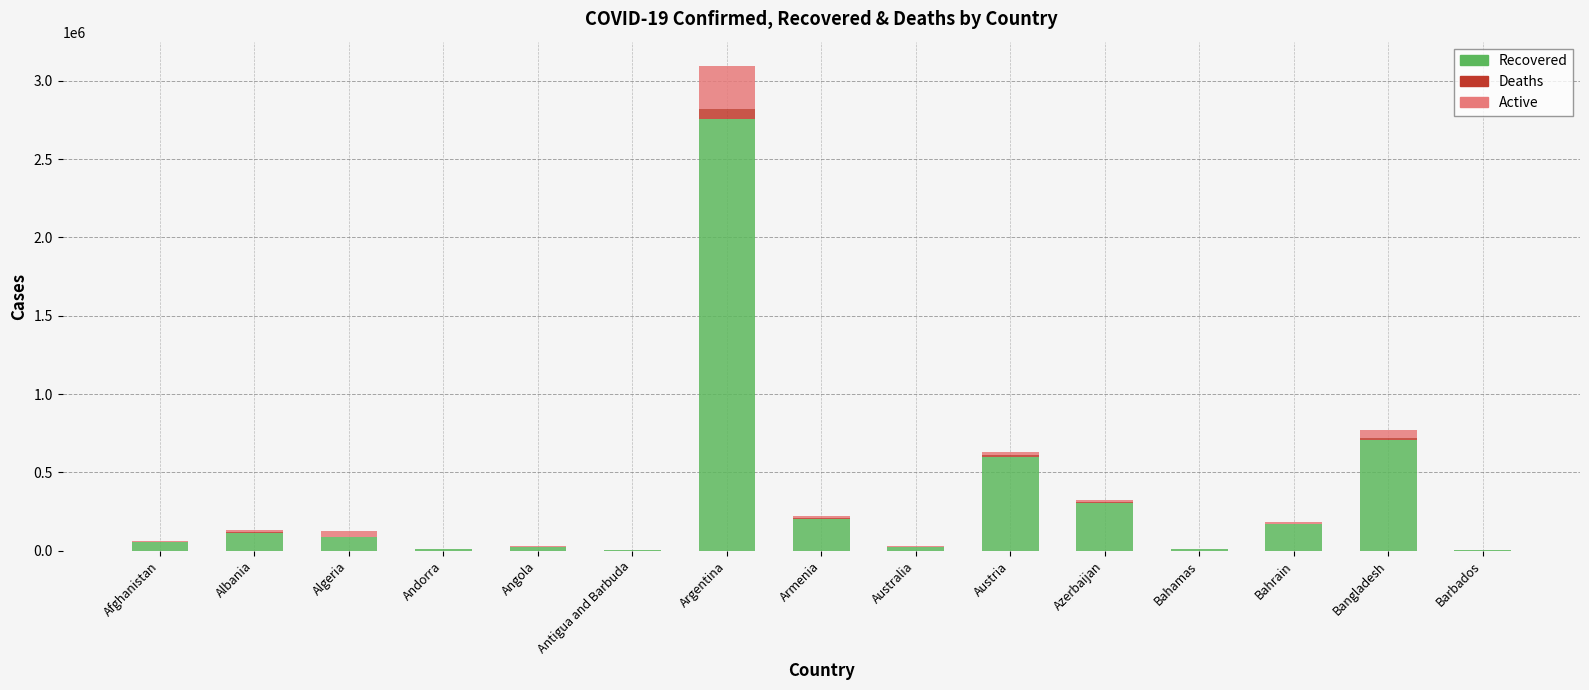

At which category is the sum across all series the highest?

Argentina